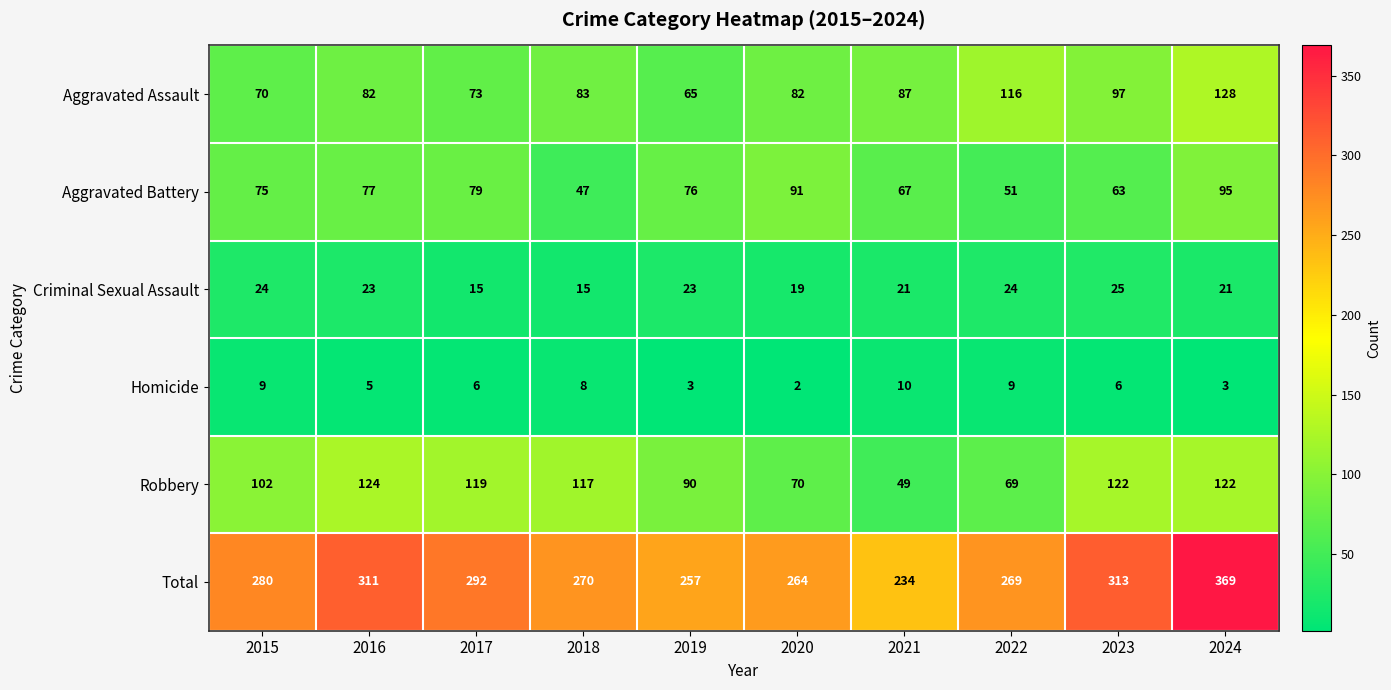

What is the difference between the maximum and minimum values in the Aggravated Battery series?

48